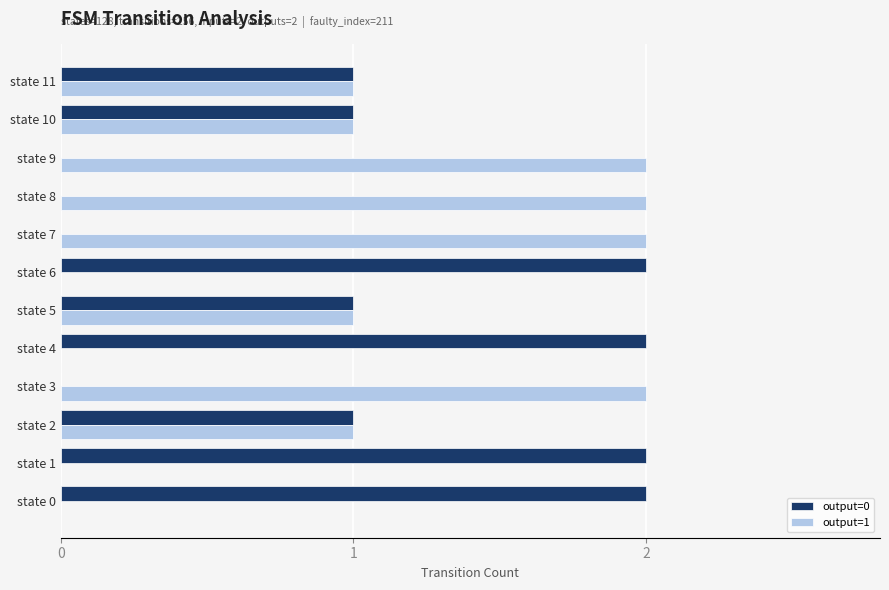

Is it true that output=1 equals 1 at state 7?

False